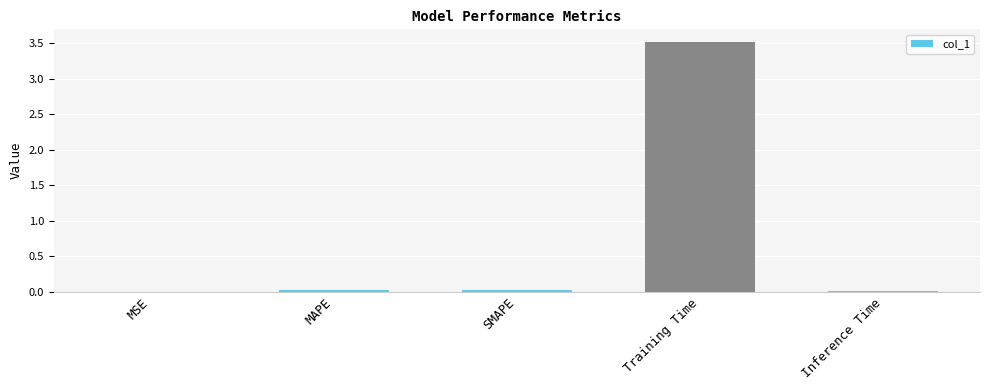

Are the bars grouped side by side (vs. stacked)?

No